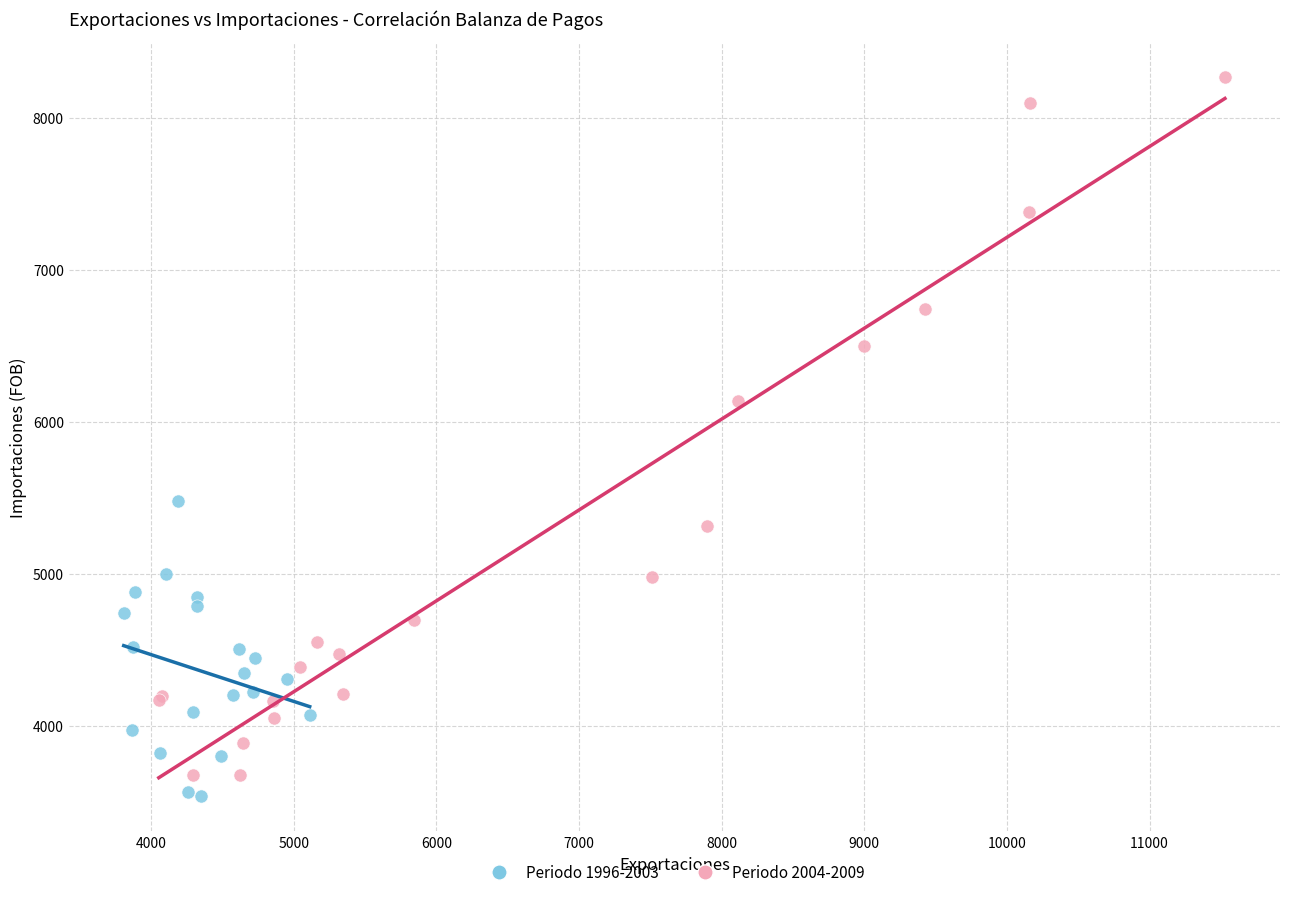

Which series has the widest spread of Y values?

Periodo 2004-2009